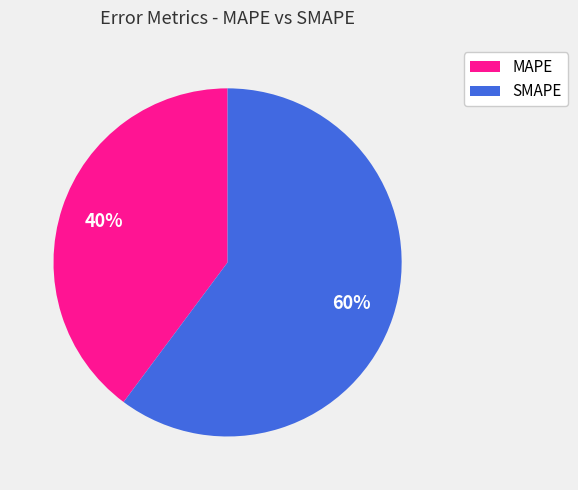

Which category has the smallest portion of the pie?

MAPE